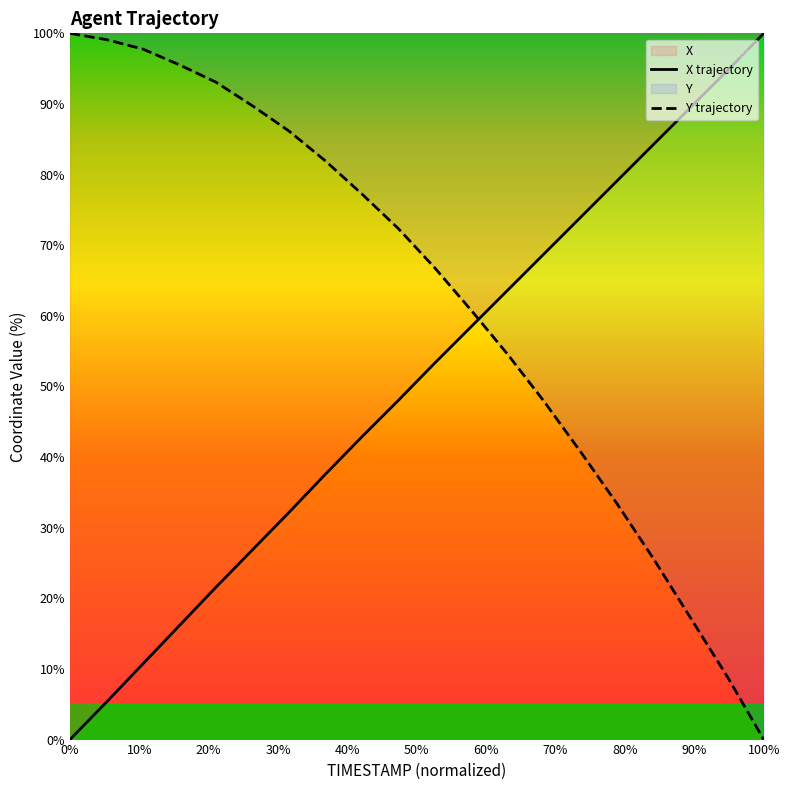

Reading right to left, list all the values displayed in this chart.

X: 100.0	94.7	89.5	84.4	79.2	74.0	68.9	63.7	58.5	53.4	48.1	42.9	37.6	32.2	26.9	21.6	16.1	10.7	5.3	0.0
Y: 0.0	8.9	17.2	25.4	33.3	40.6	47.8	54.5	60.7	66.7	72.3	77.2	81.9	86.2	89.7	93.1	95.5	97.8	99.1	100.0